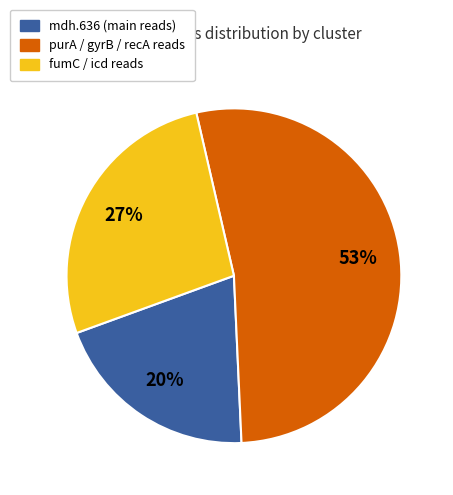

To the nearest percent, what is the difference between the largest and smallest slice percentages?

33%